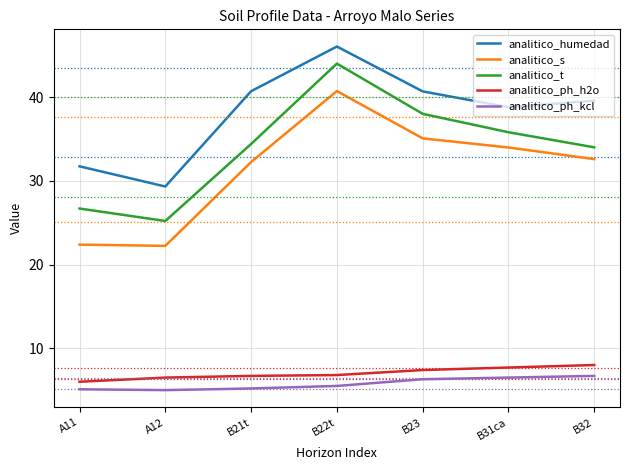

True or false: analitico_humedad and analitico_t intersect in this chart.

False